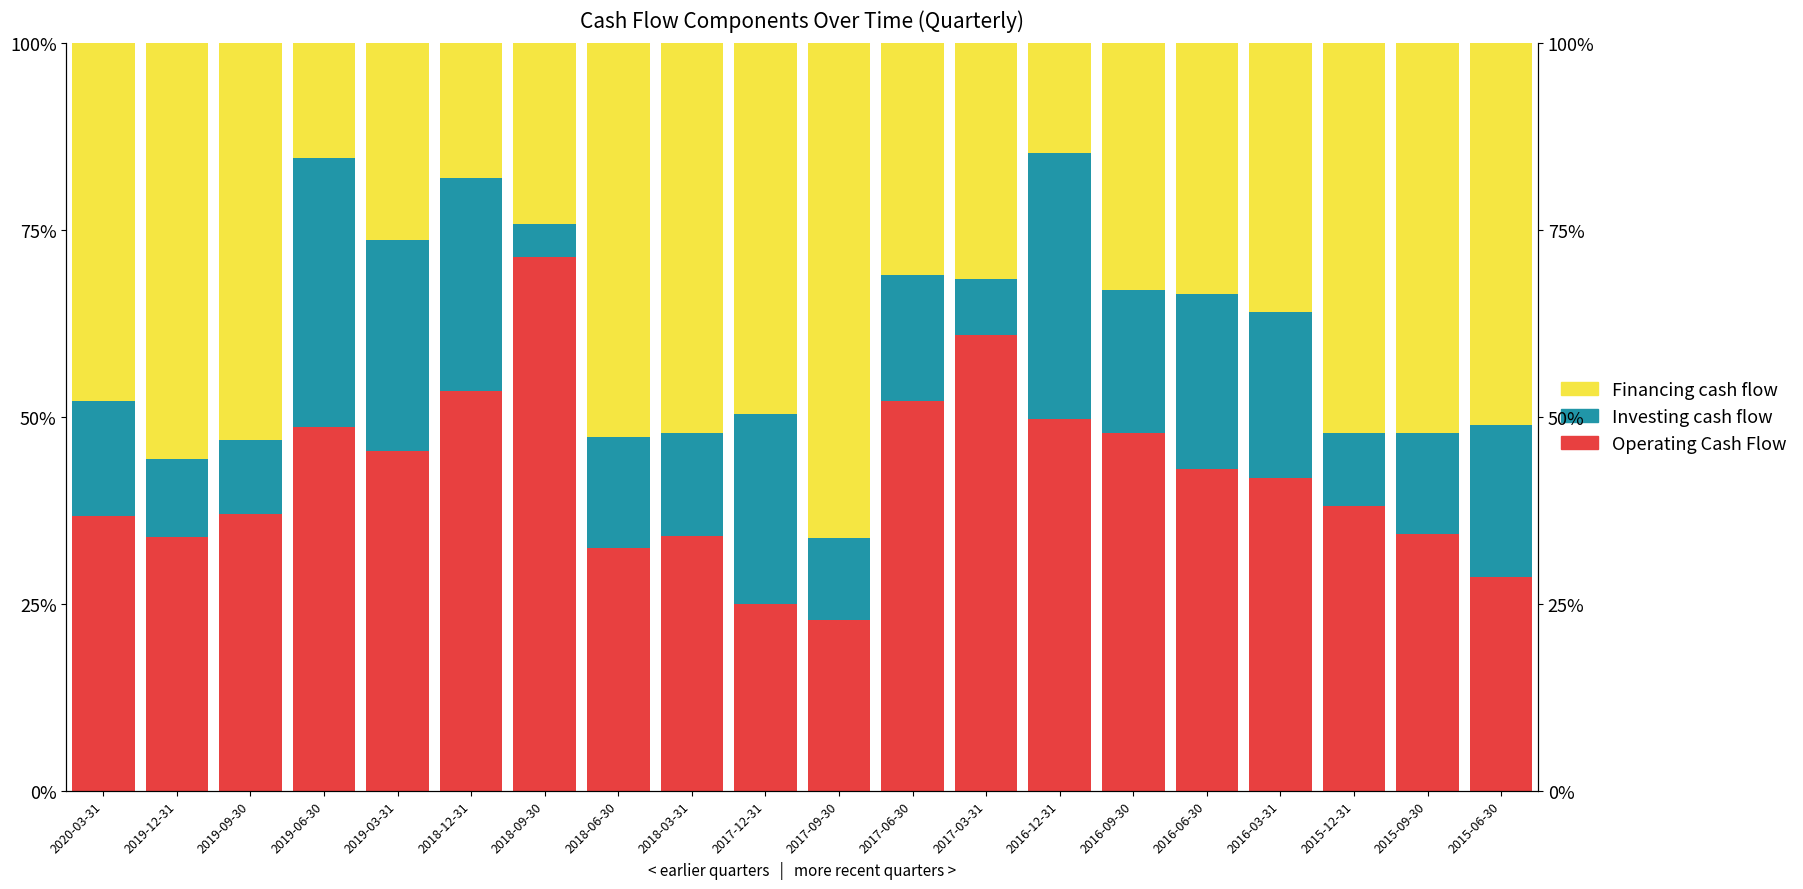

At which label does Investing cash flow reach its minimum?

2018-09-30